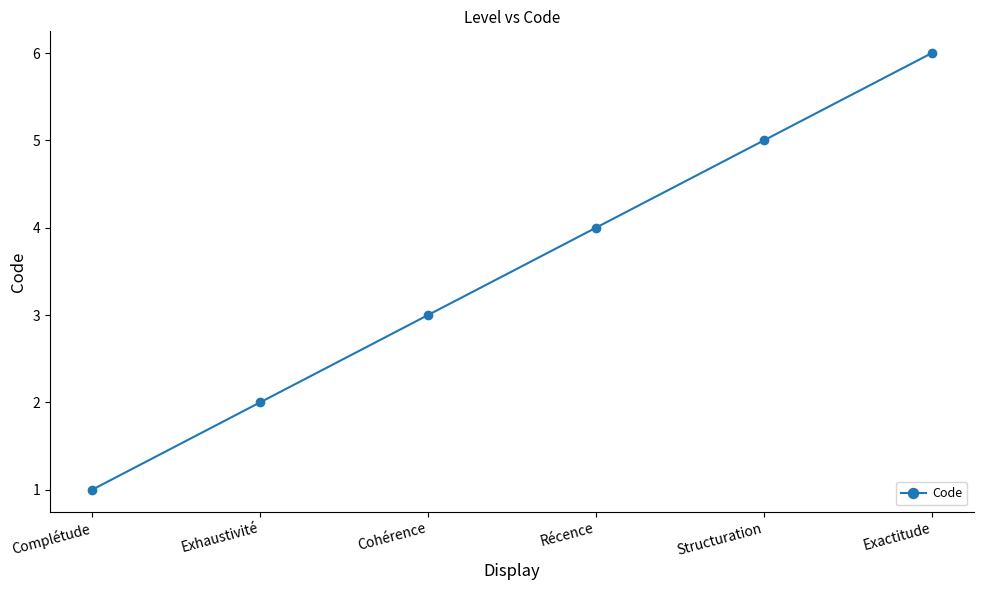

True or false: the data shows 3 at Cohérence.

True